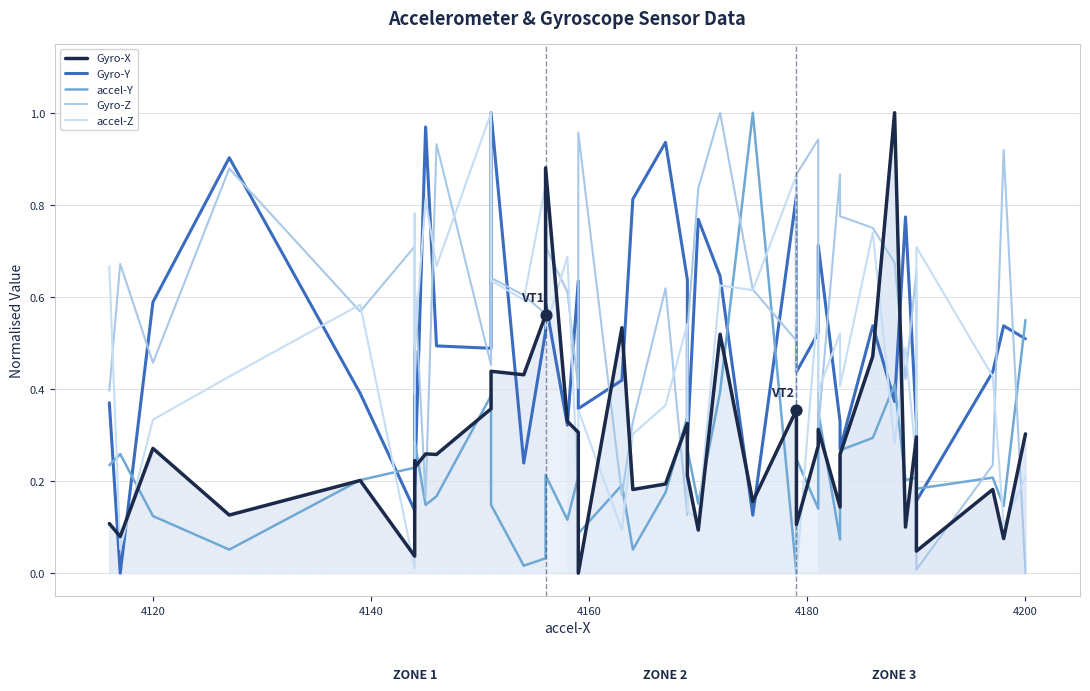

Which series reaches the minimum Y coordinate?

Gyro-X